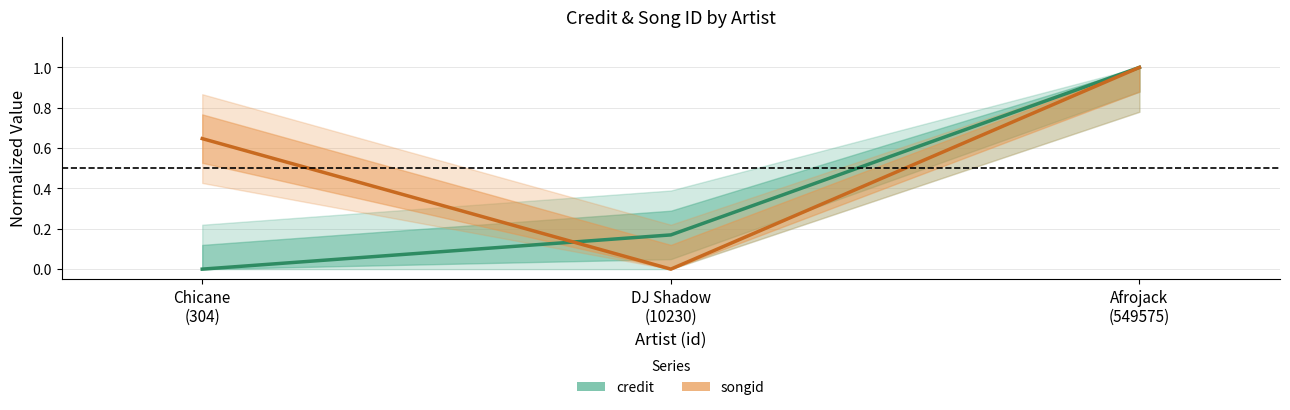

What is the sum of the credit values at DJ Shadow
(10230) and Chicane
(304)?

0.2